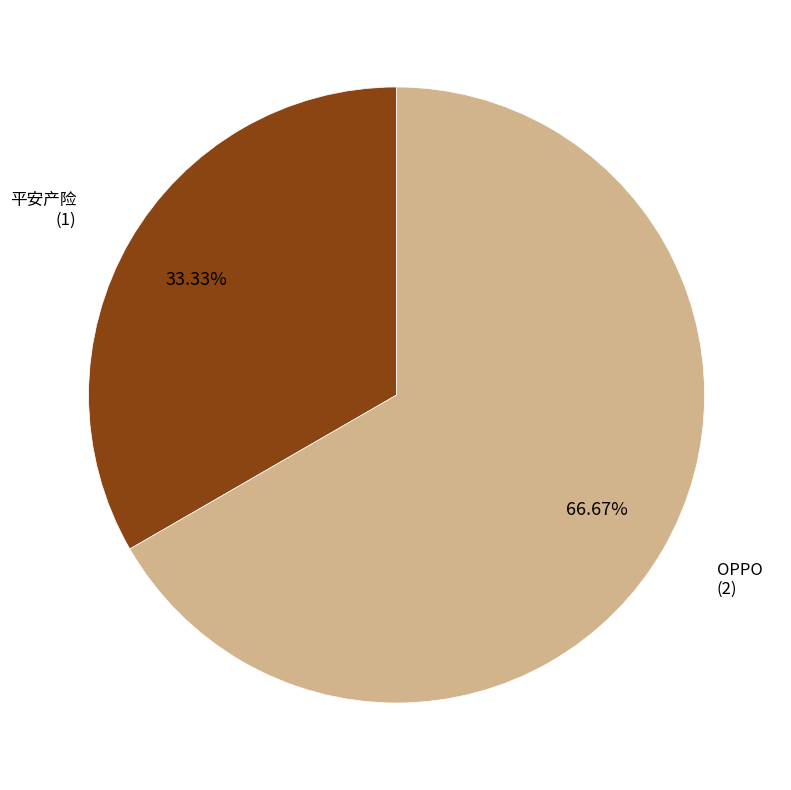

Is there a majority slice in this chart?

Yes